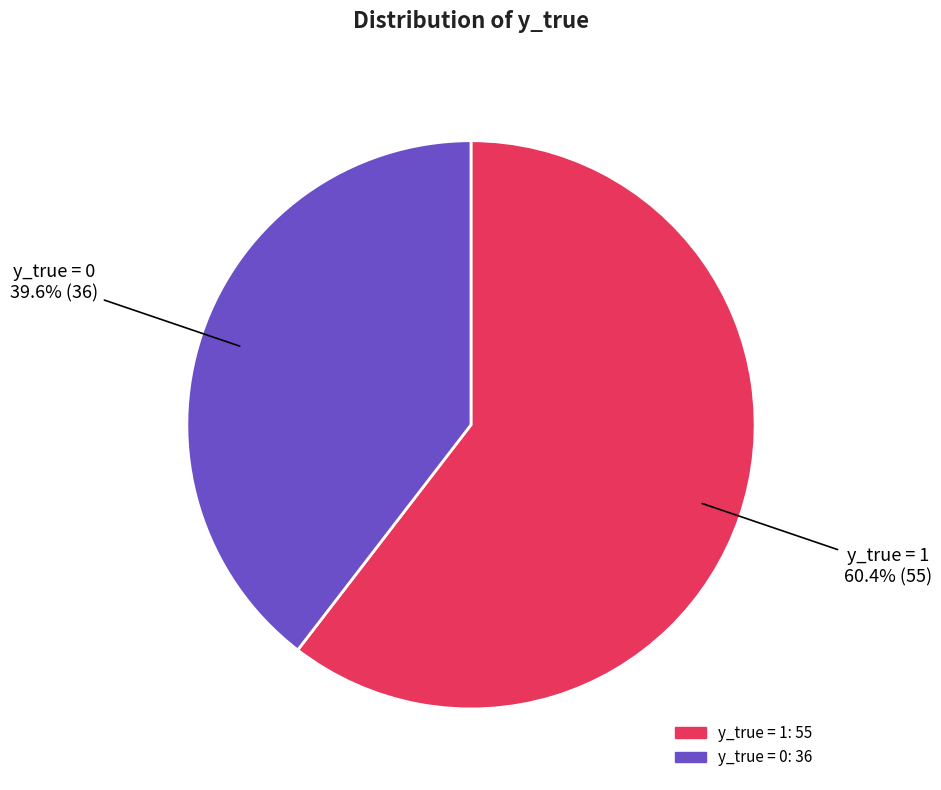

What is the majority slice?

y_true = 1